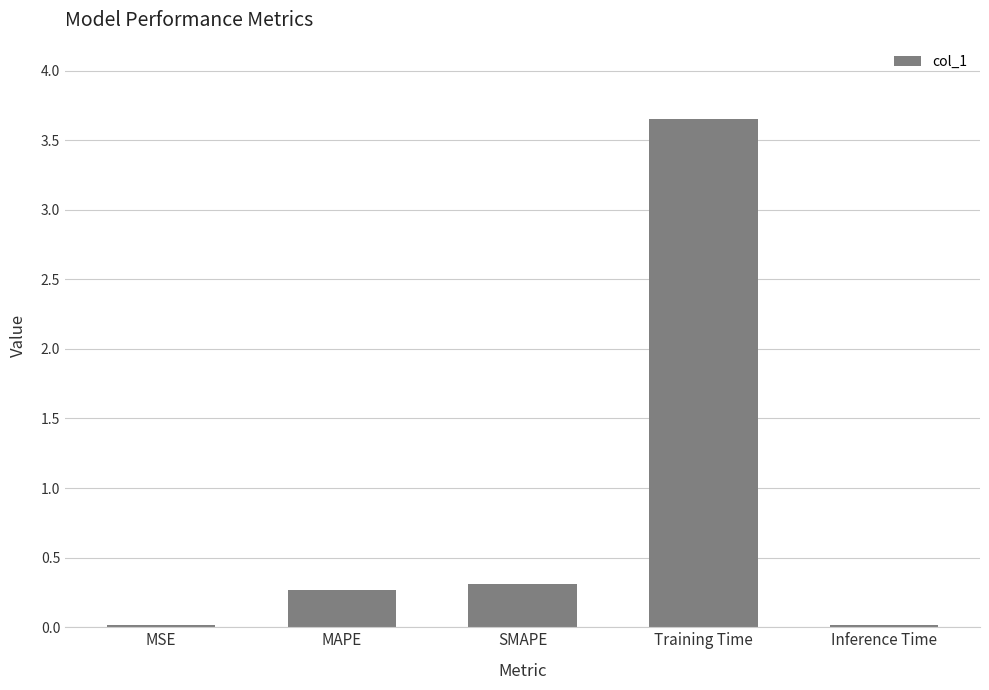

What is the change in value from SMAPE to Training Time?

+3.3